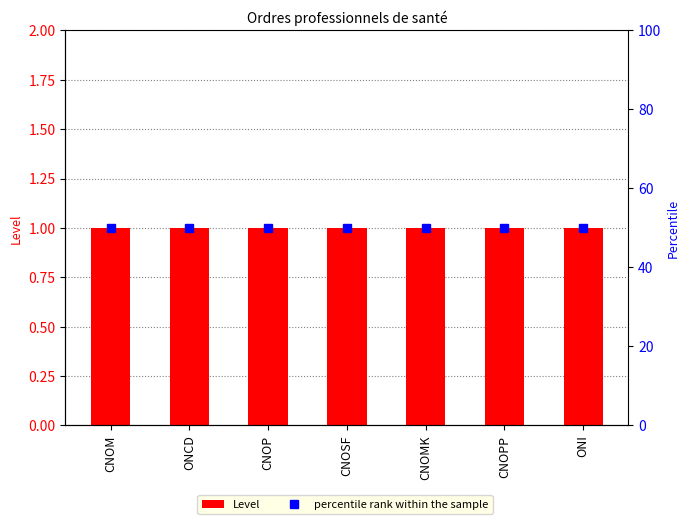

How many series are shown in this chart?

2